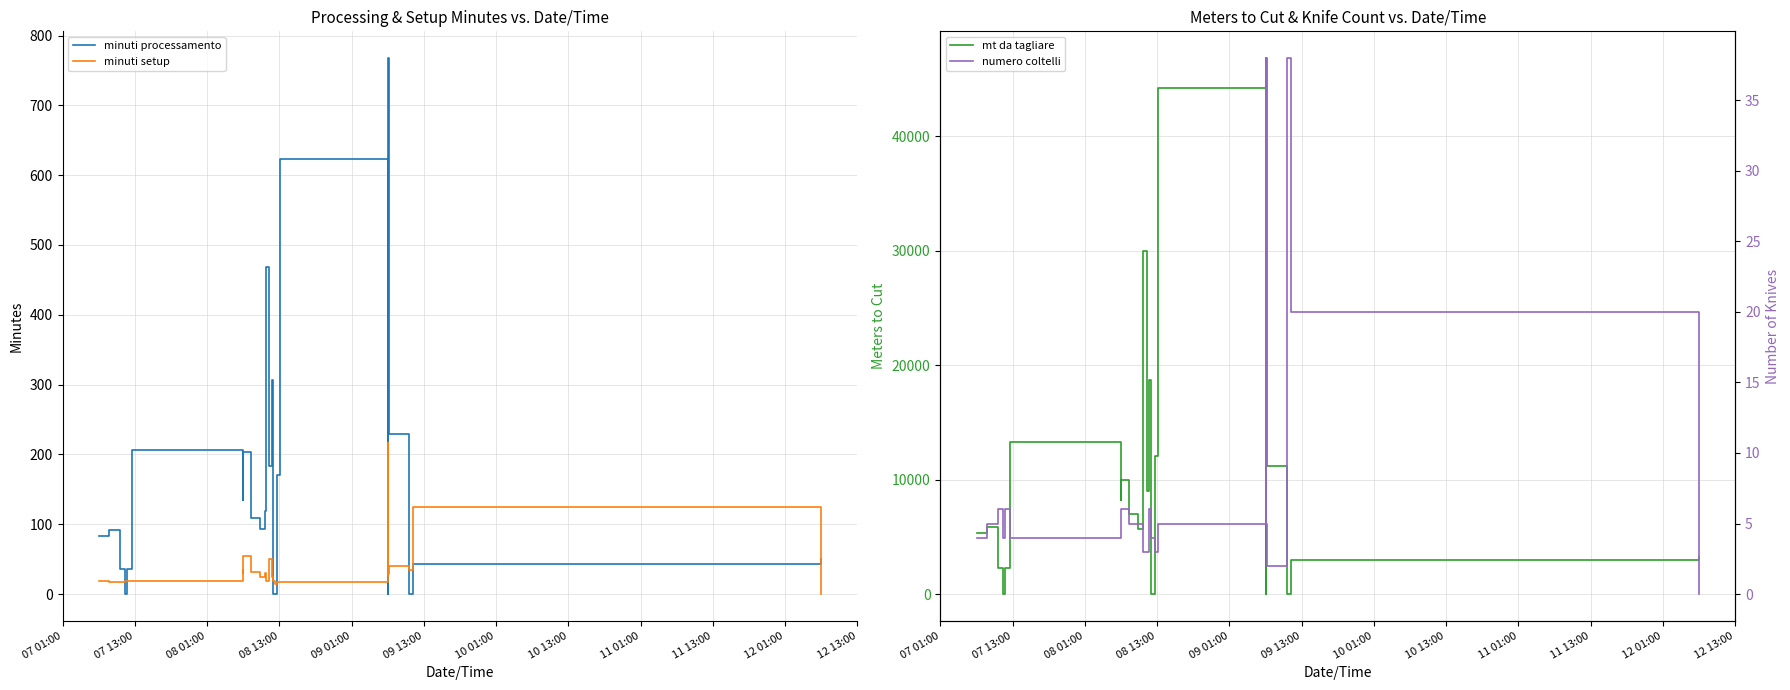

What is the greatest value displayed?

46830.0